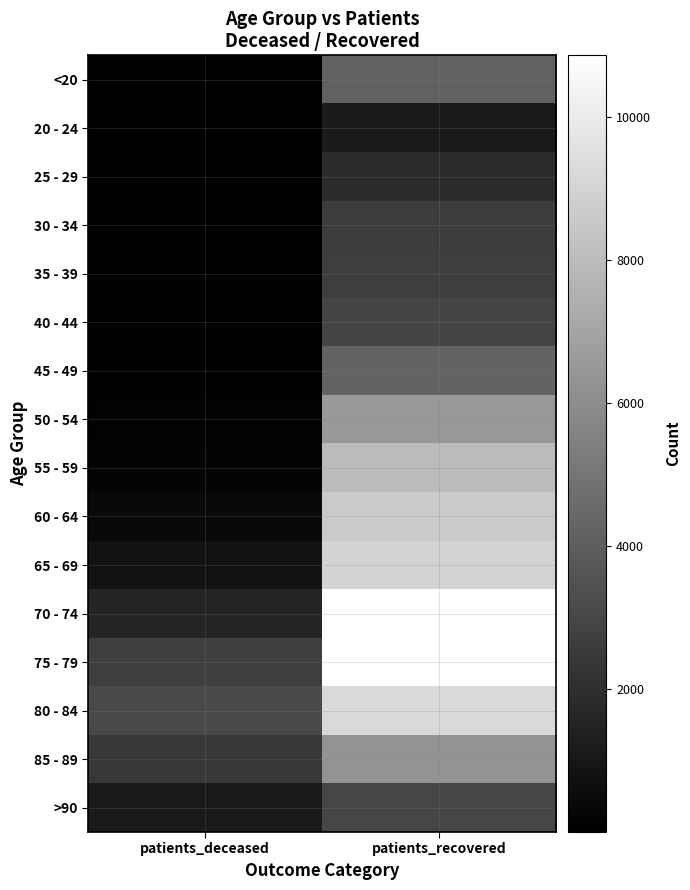

Reading left to right, extract all data points from this chart.

<20: patients_deceased=15	patients_recovered=4125
20 - 24: patients_deceased=3	patients_recovered=1124
25 - 29: patients_deceased=3	patients_recovered=1916
30 - 34: patients_deceased=16	patients_recovered=2621
35 - 39: patients_deceased=17	patients_recovered=2658
40 - 44: patients_deceased=23	patients_recovered=2932
45 - 49: patients_deceased=45	patients_recovered=4224
50 - 54: patients_deceased=119	patients_recovered=6483
55 - 59: patients_deceased=208	patients_recovered=7971
60 - 64: patients_deceased=405	patients_recovered=8600
65 - 69: patients_deceased=795	patients_recovered=9010
70 - 74: patients_deceased=1606	patients_recovered=10838
75 - 79: patients_deceased=2698	patients_recovered=10859
80 - 84: patients_deceased=3115	patients_recovered=9238
85 - 89: patients_deceased=2397	patients_recovered=6252
>90: patients_deceased=1128	patients_recovered=2985